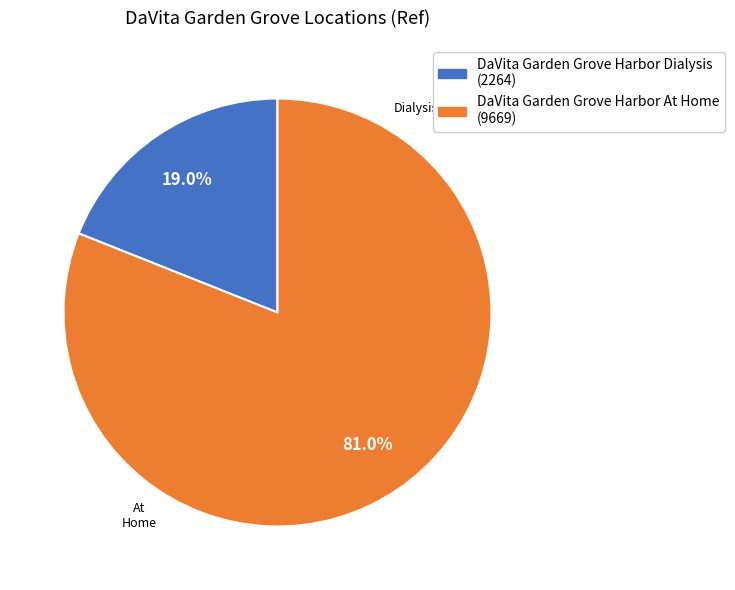

True or false: DaVita Garden Grove Harbor At Home accounts for 81% of the total.

True